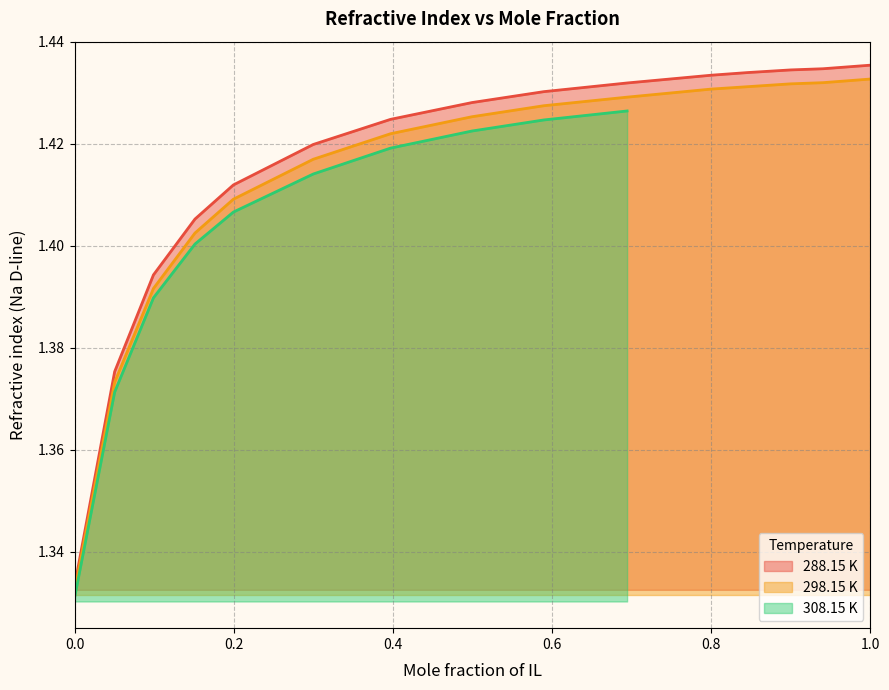

What is the label of the 7th point from the right?

0.58961